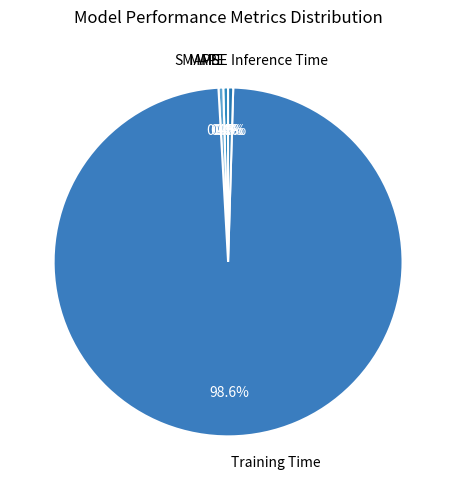

Which slice is the largest?

Training Time